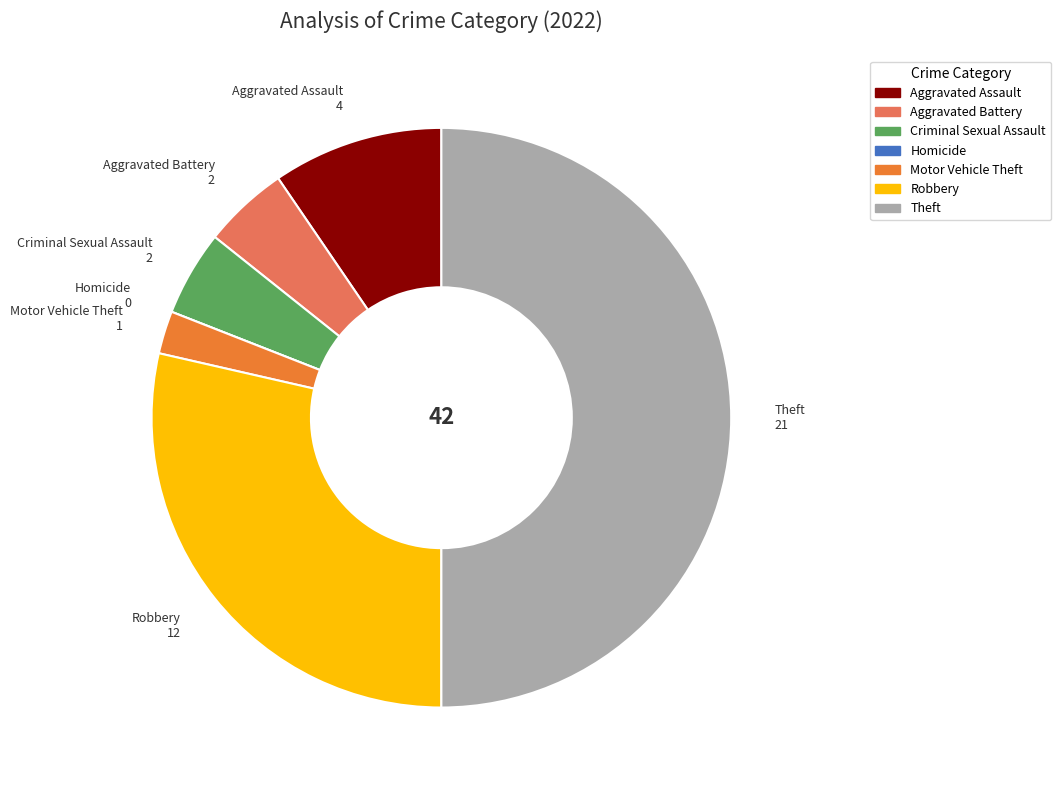

Is Aggravated Battery the majority of the pie?

No